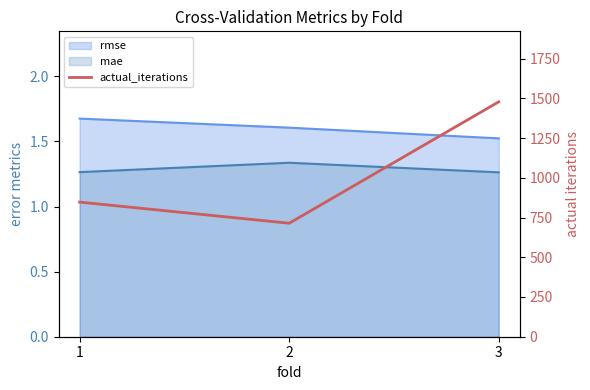

What is the change in value from 1 to 2?

-133